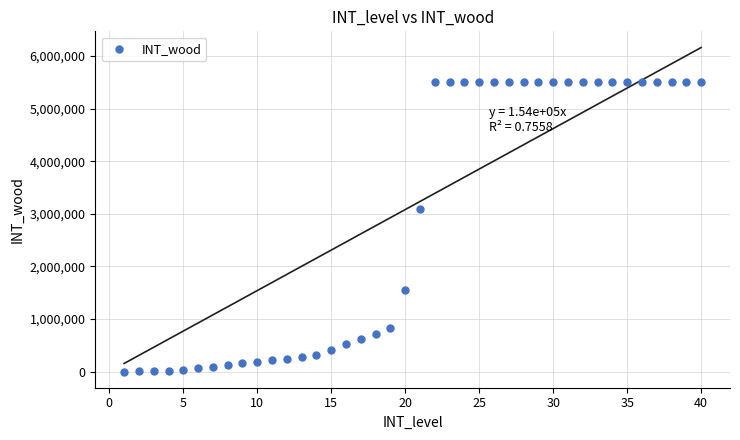

What is the range of X values (max minus min)?

39